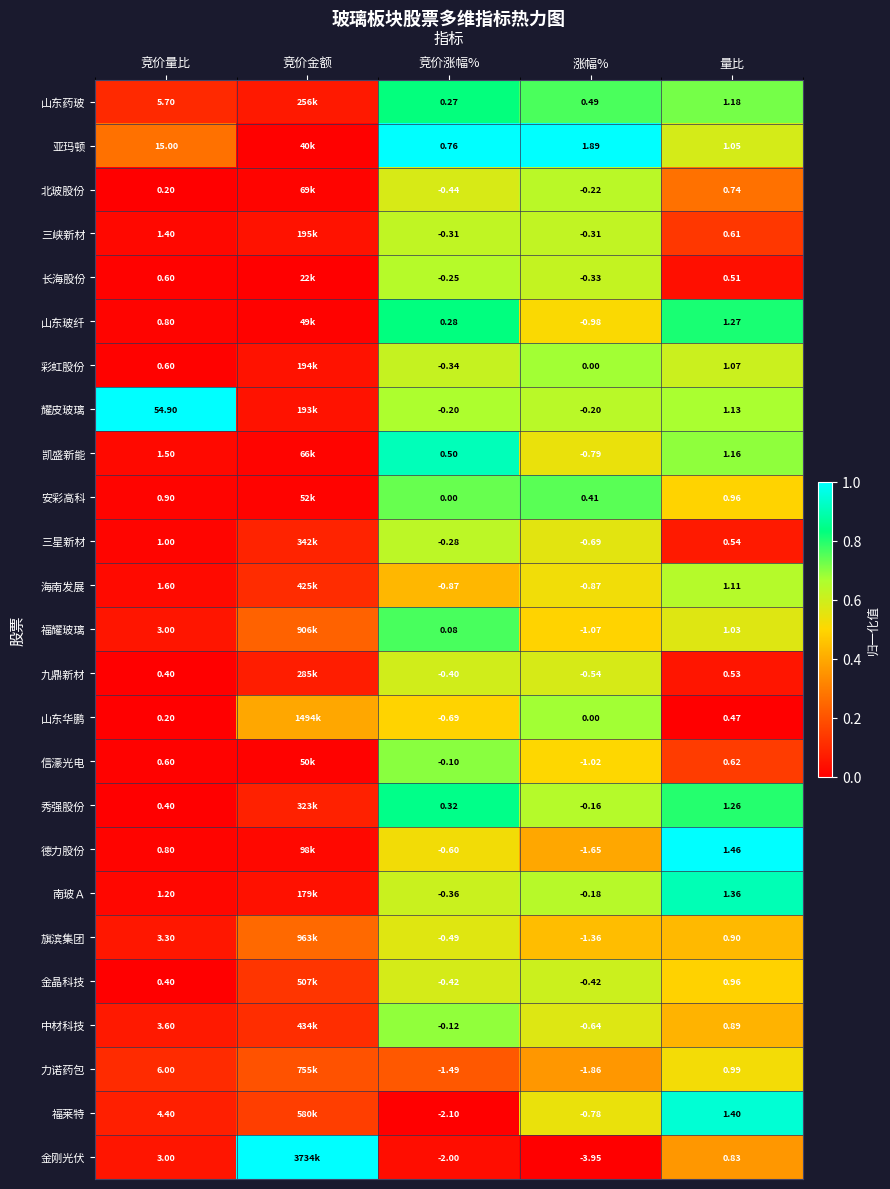

Is the value of 亚玛顿 at 涨幅% greater than the value of 山东药玻 at 涨幅%?

Yes